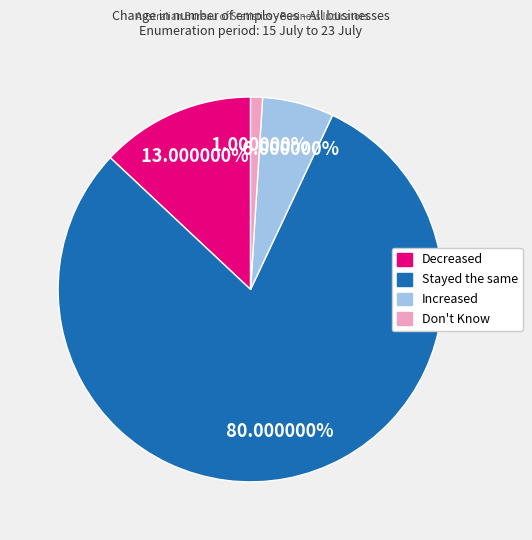

Which category has the biggest portion of the pie?

Stayed the same